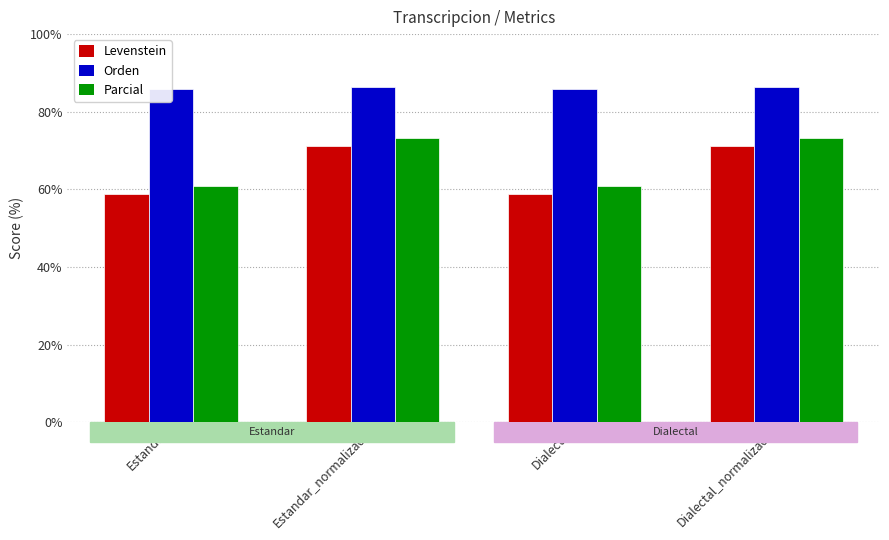

The value of Orden at Dialectal is 146.1. True or false?

False